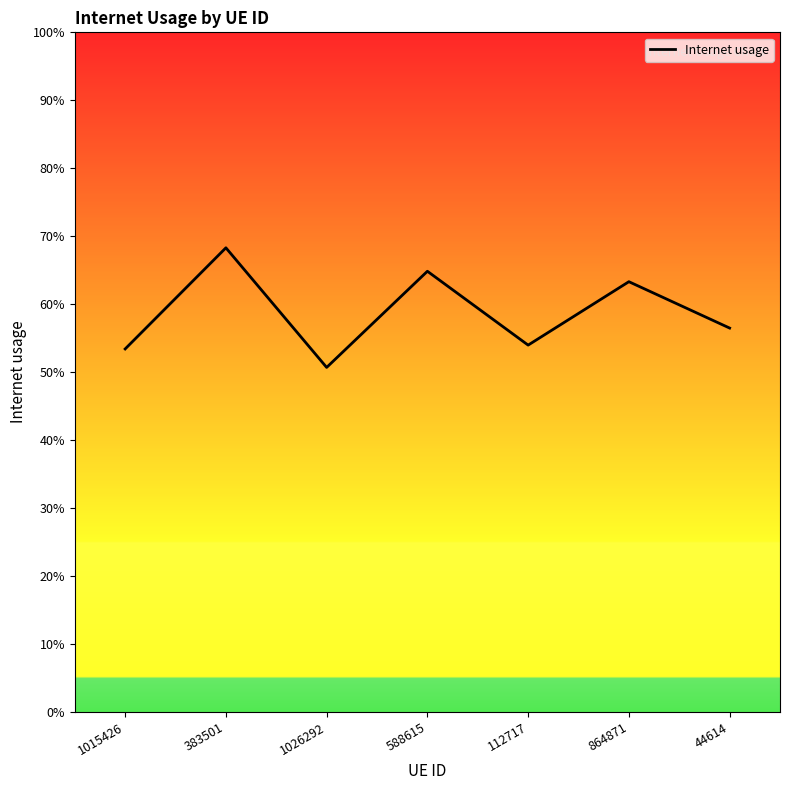

True or false: the data shows 0.3 at 1015426.

False